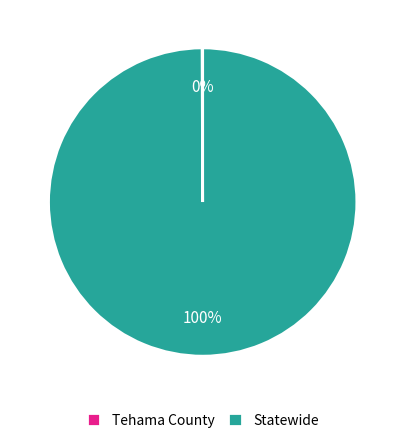

Which slice represents more than half of the pie?

Statewide